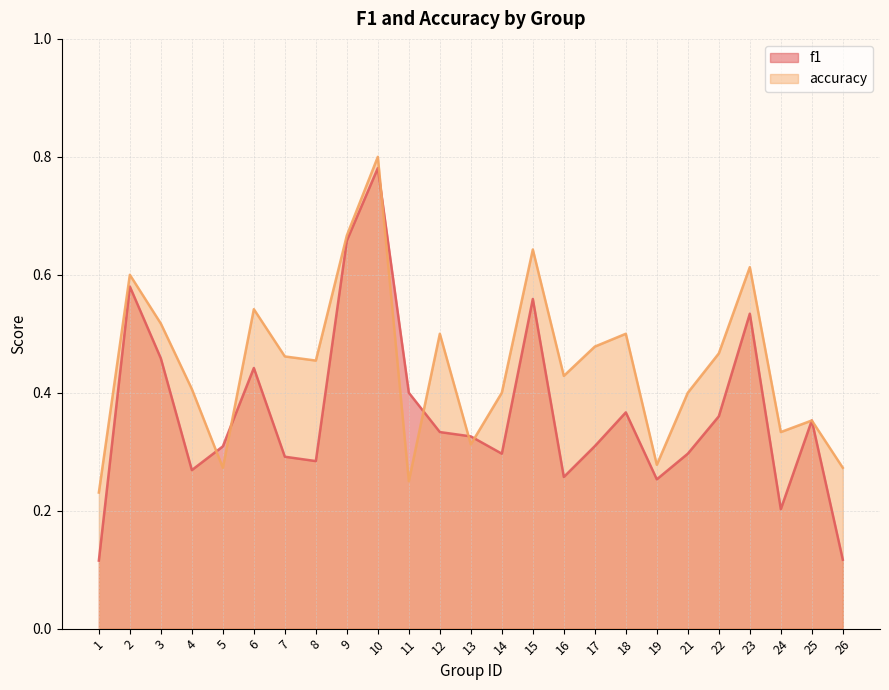

Where do f1 and accuracy first cross each other?

4 and 5